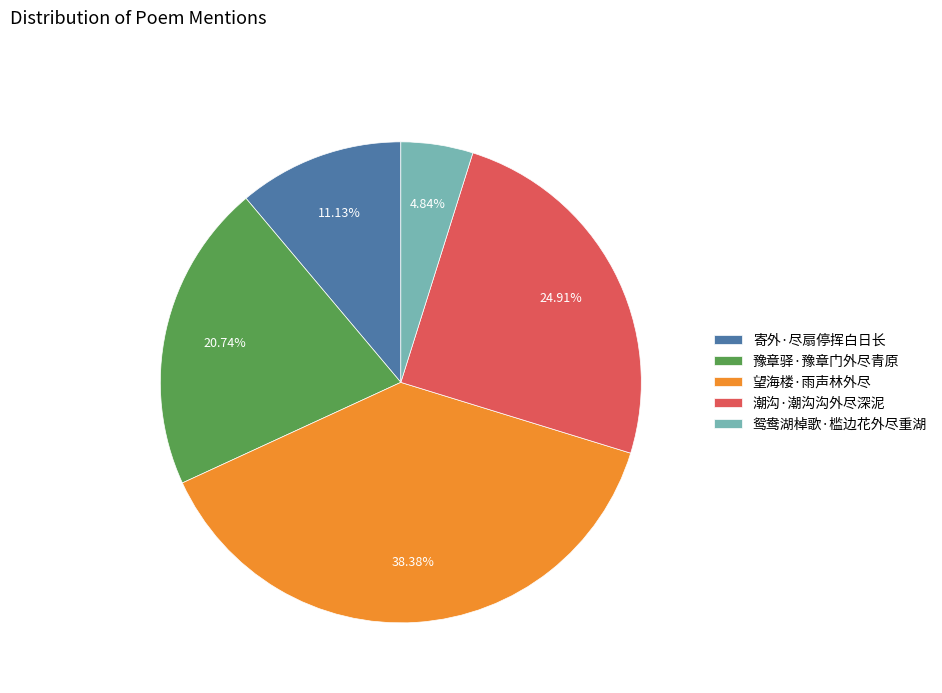

What percentage is the 鸳鸯湖棹歌·槛边花外尽重湖 slice, to the nearest percent?

5%